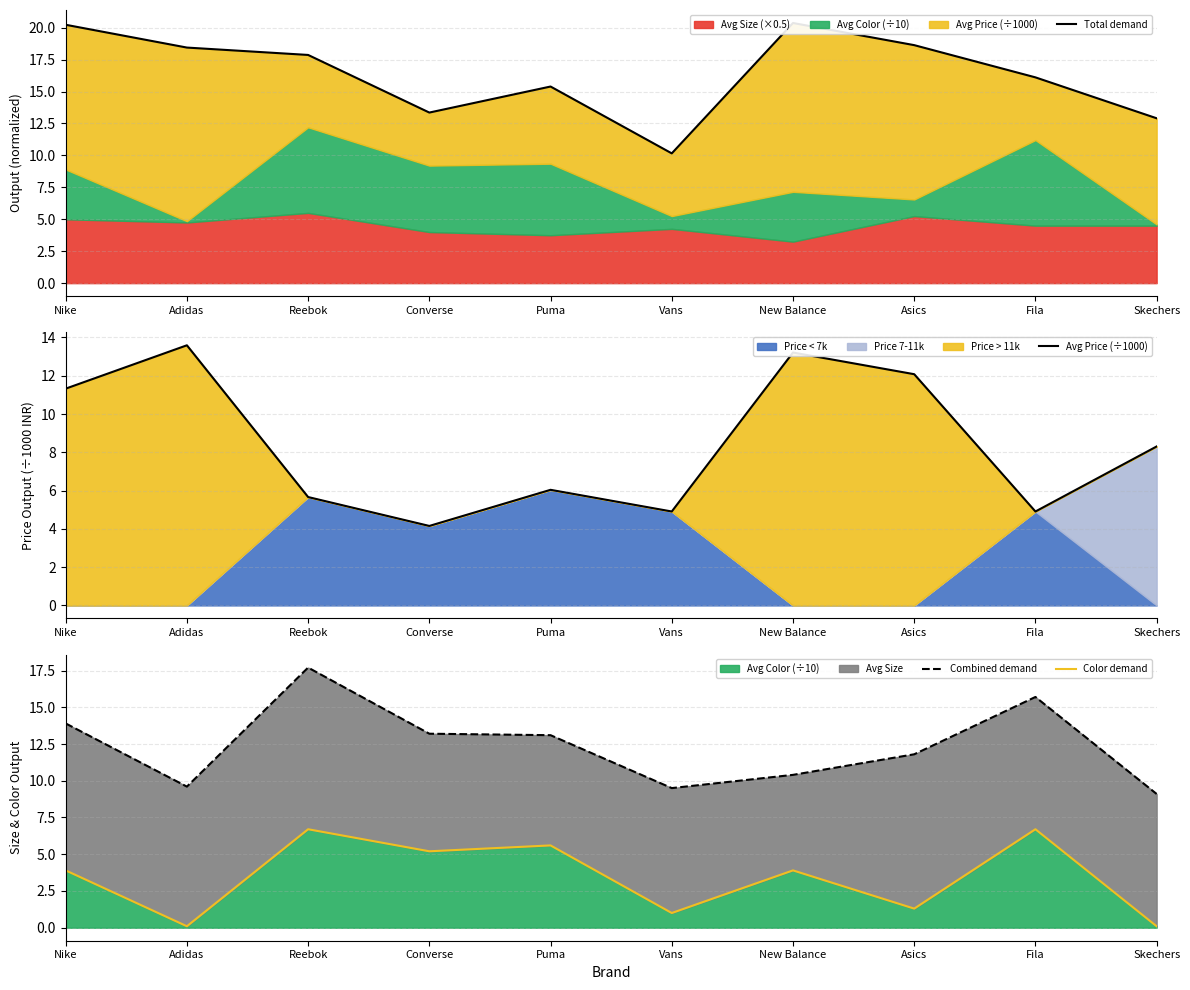

List the series in order of their peak value, lowest first.

Color demand, Avg Price (÷1000), Combined demand, Total demand